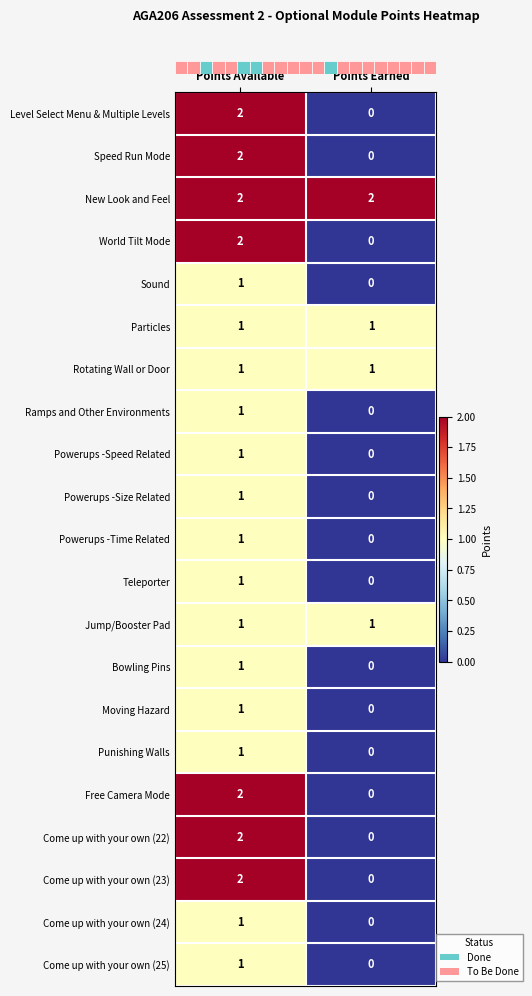

Rank the categories by Level Select Menu & Multiple Levels value from highest to lowest.

Points Available, Points Earned